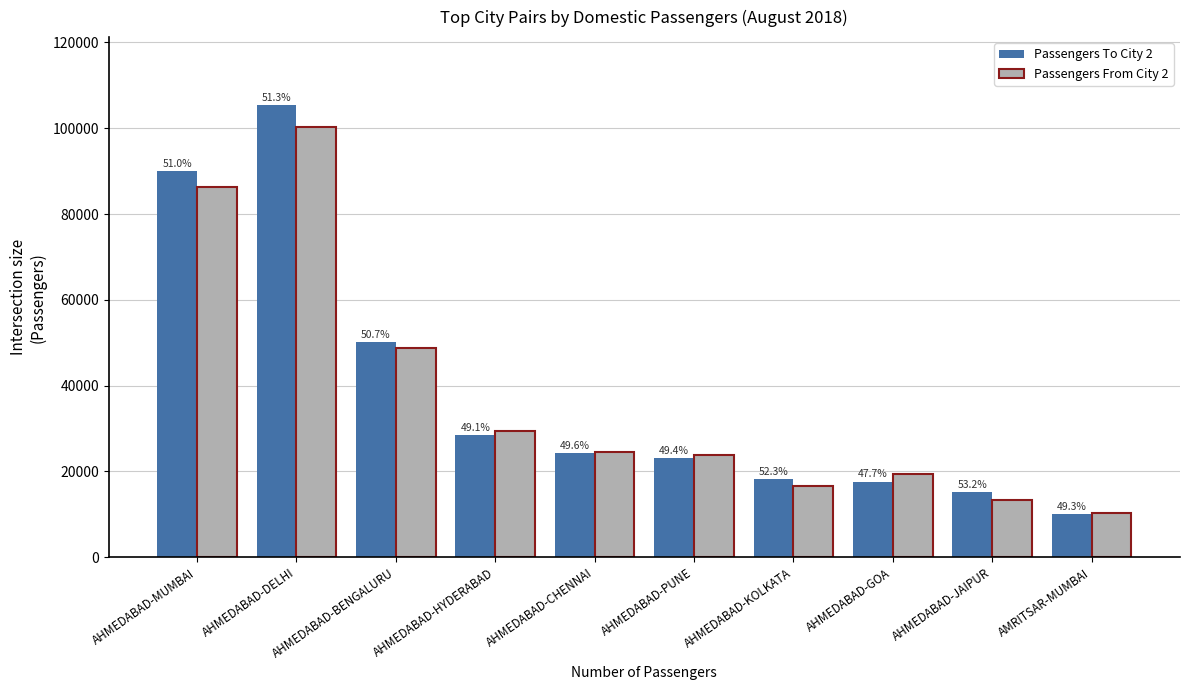

At which label does Passengers From City 2 first exceed 24565?

AHMEDABAD-MUMBAI